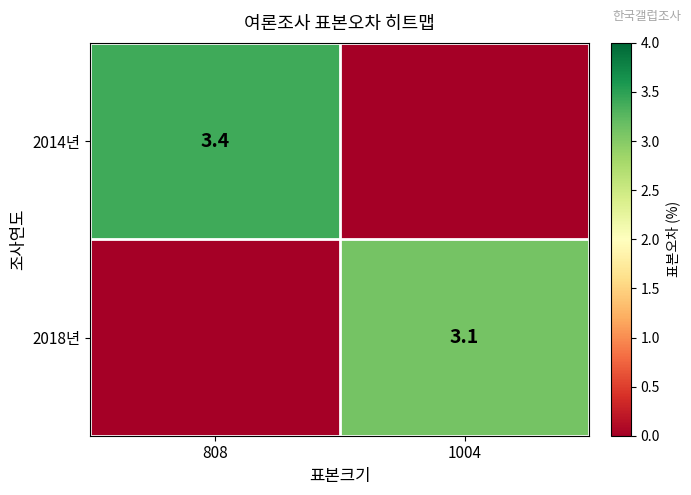

Is it true that 2018년 equals 0.8 at 1004?

False